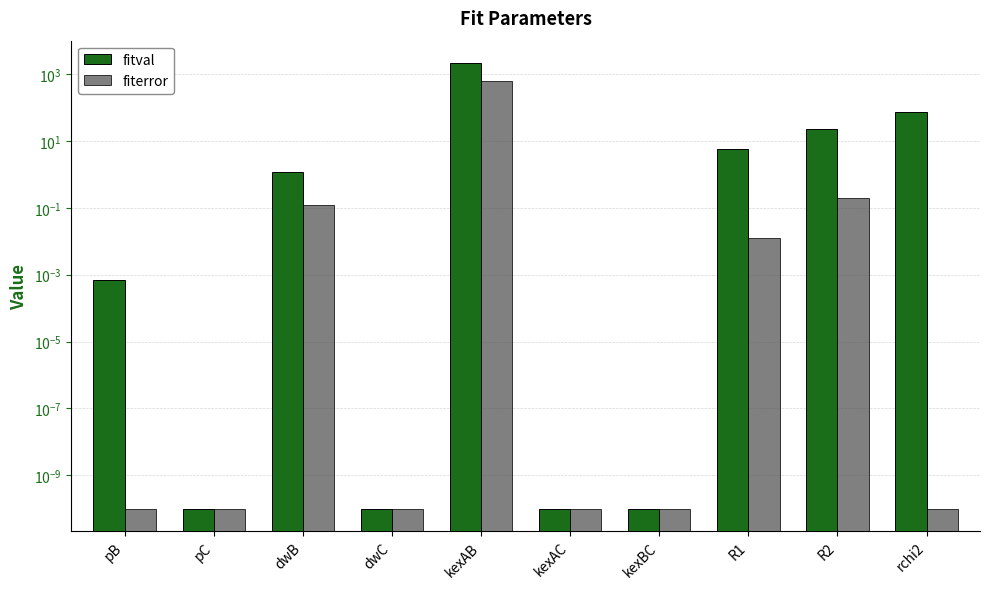

What is the difference between the maximum and minimum values in the fiterror series?

621.8